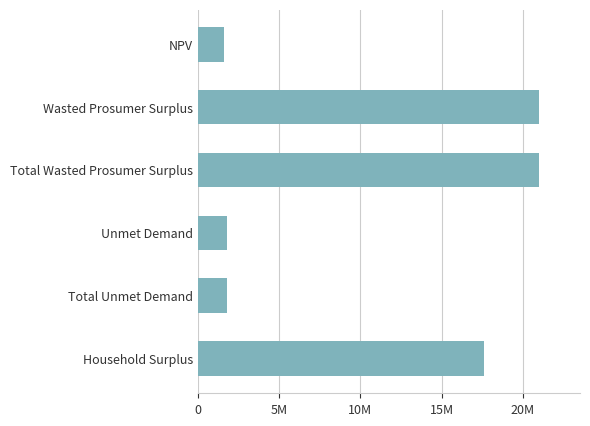

Count the number of categories in the chart.

6